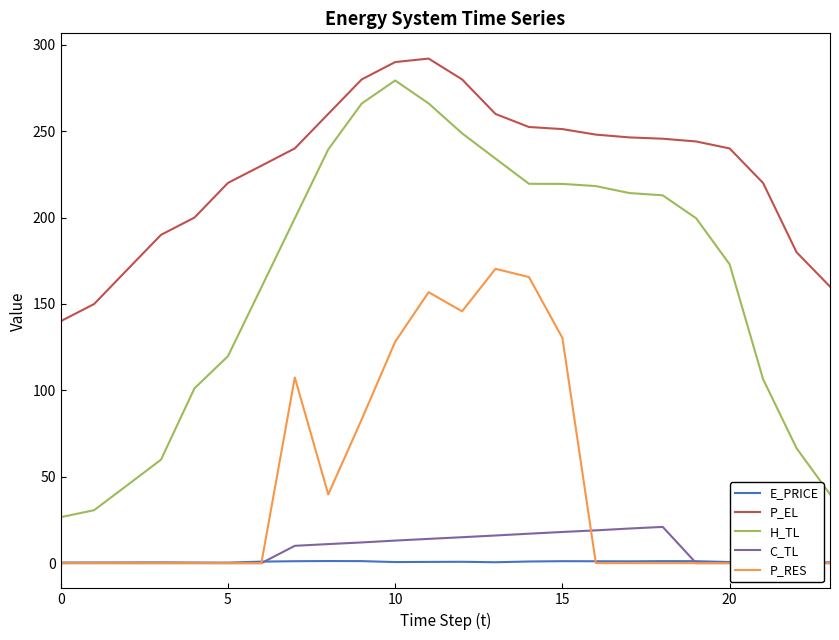

What is the sum of all C_TL values?

186.2